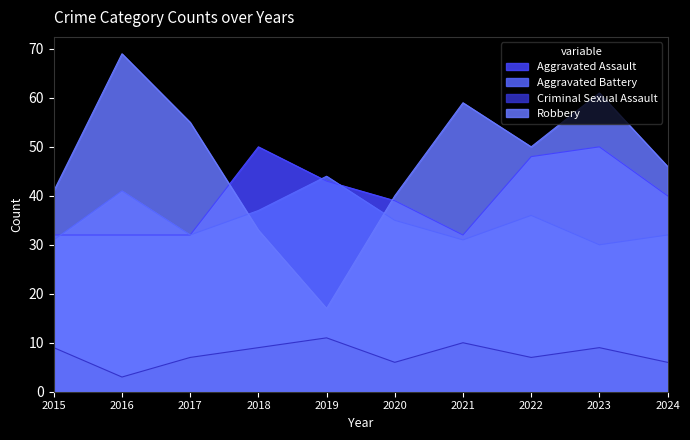

What is the value of the Criminal Sexual Assault point at the 9th from the left?

9